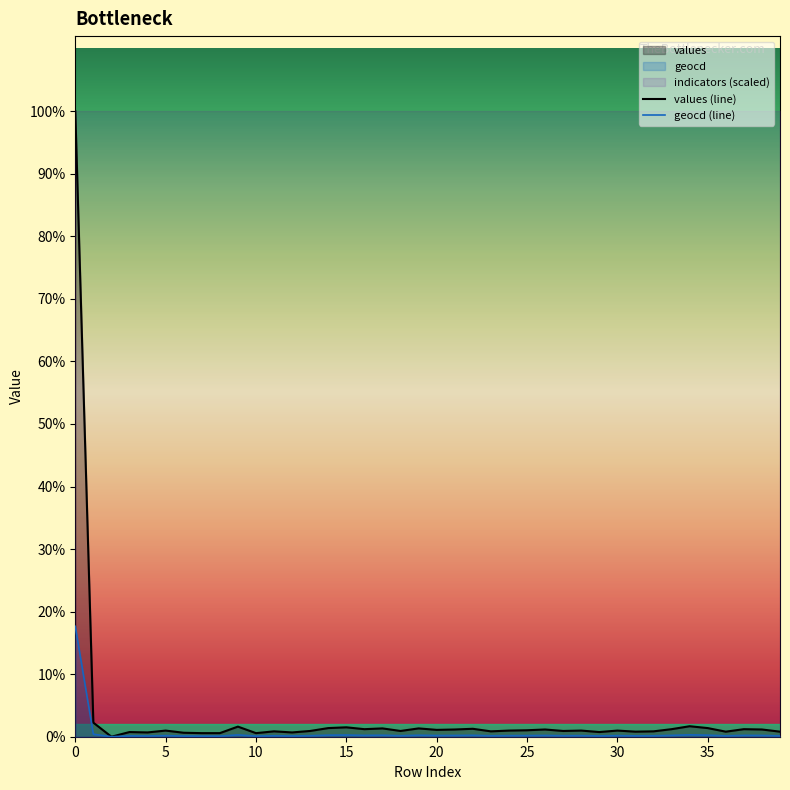

Which series has the widest spread of values?

values (line)